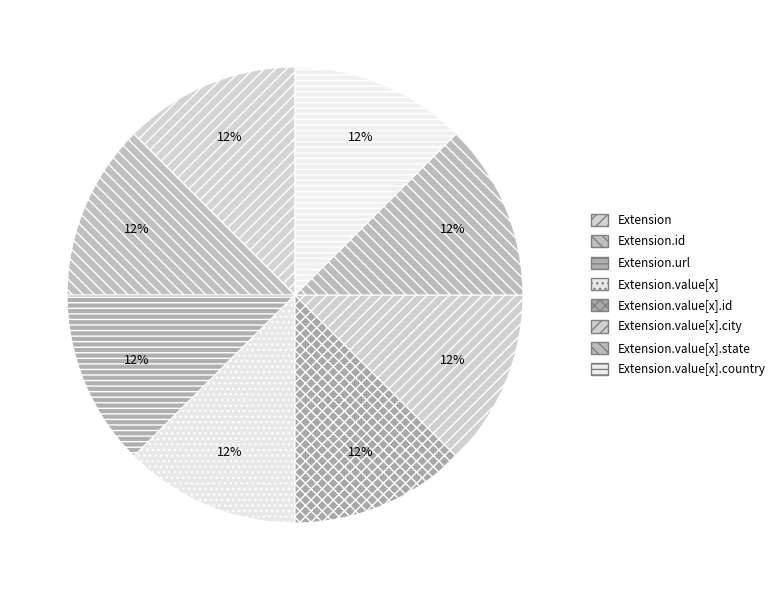

How many segments does this pie chart have?

8